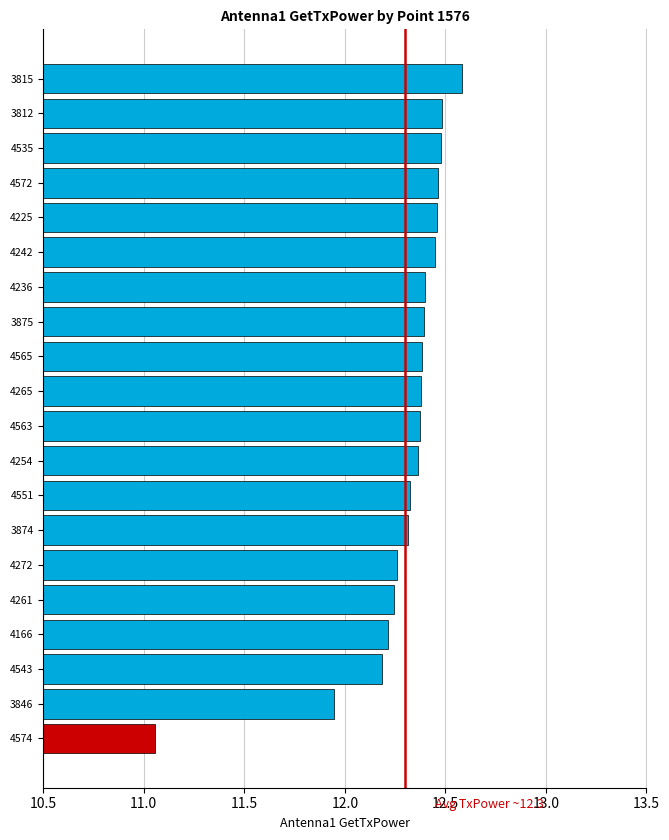

The value at 4261 is 3.8. True or false?

False